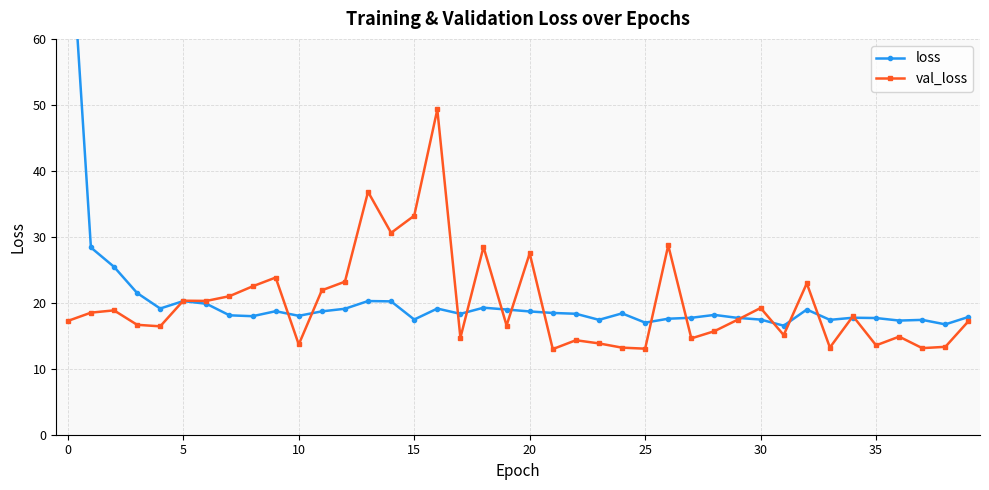

What is the lowest value of the val_loss series?

13.0